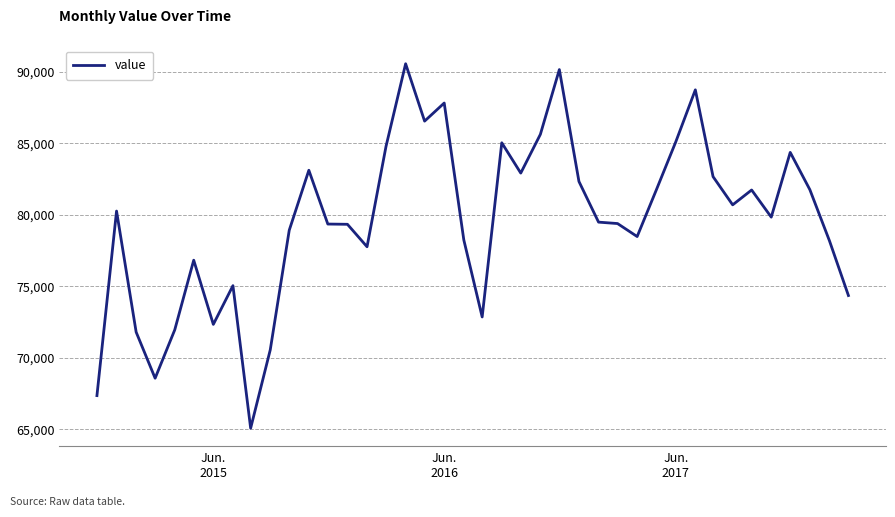

What is the smallest value displayed?

65088